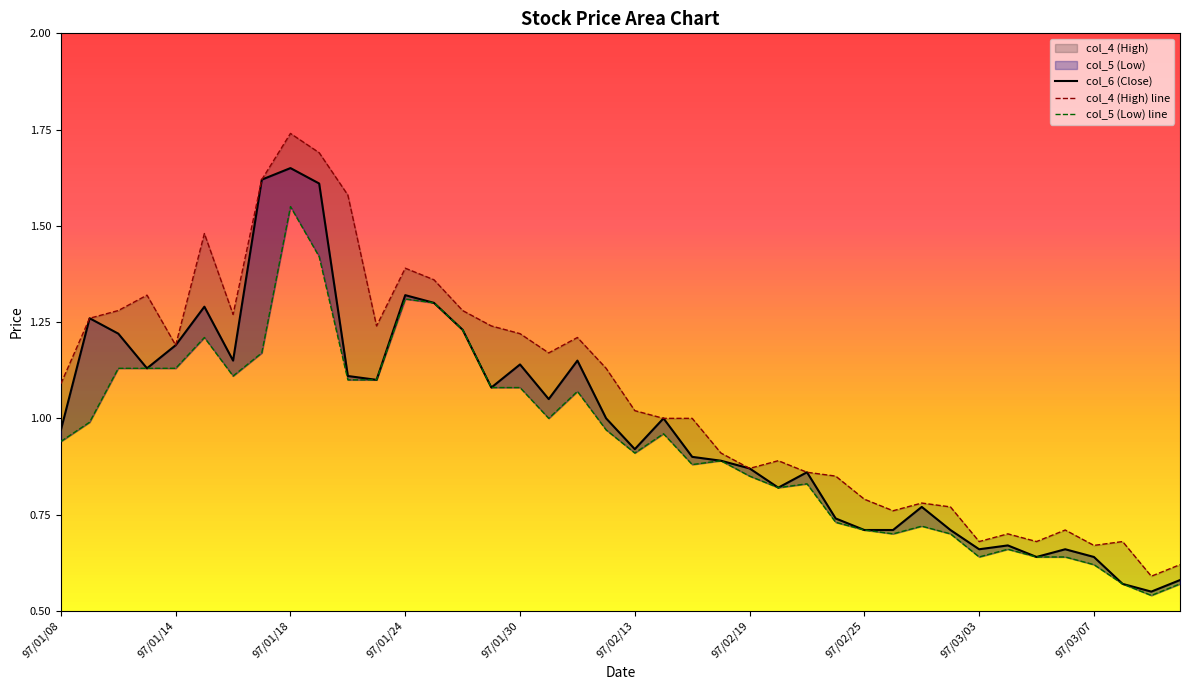

Which series changed the most between 10 and 38?

col_4 (High) line